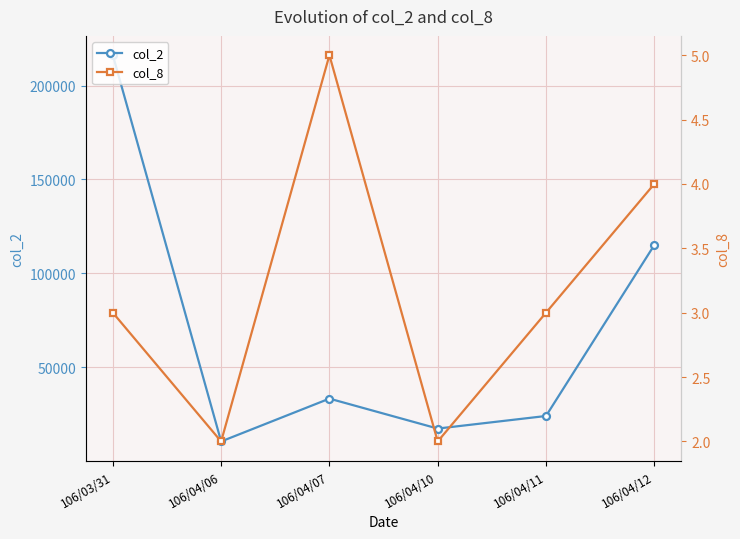

Reading left to right, transcribe all the data shown in this chart.

col_2: 216170	10430	33250	17300	24000	115030
col_8: 3	2	5	2	3	4